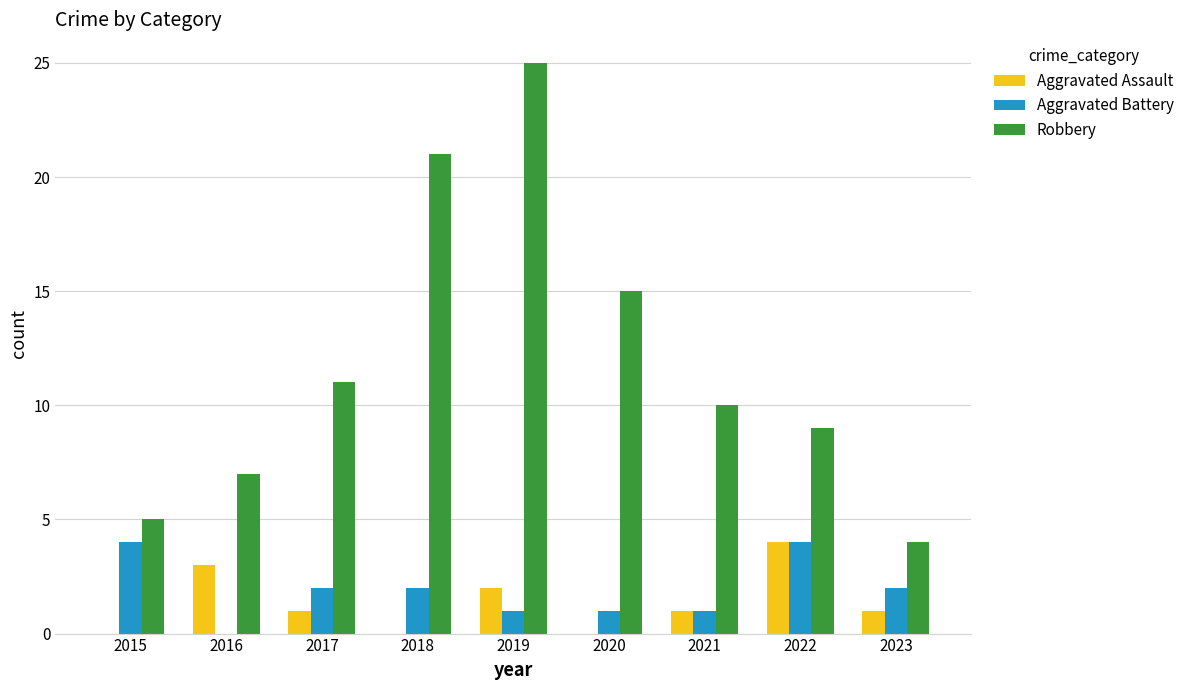

Is the value of Aggravated Assault at 2016 greater than the value of Aggravated Battery at 2022?

No